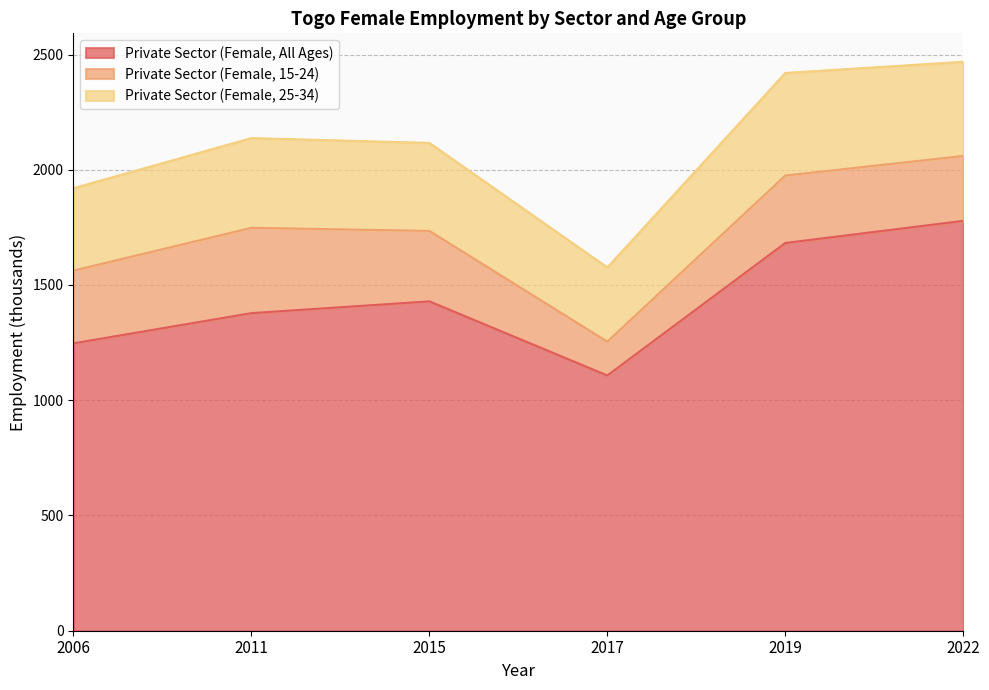

What is the difference between the Private Sector (Female, 25-34) values at 2017 and 2006?

35.5